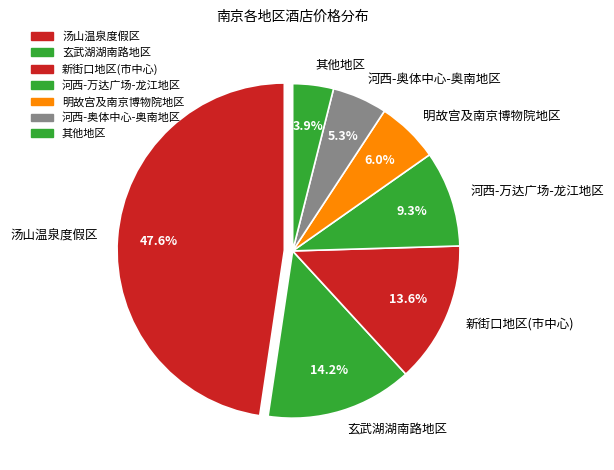

To the nearest percent, what portion does 明故宫及南京博物院地区 represent?

6%